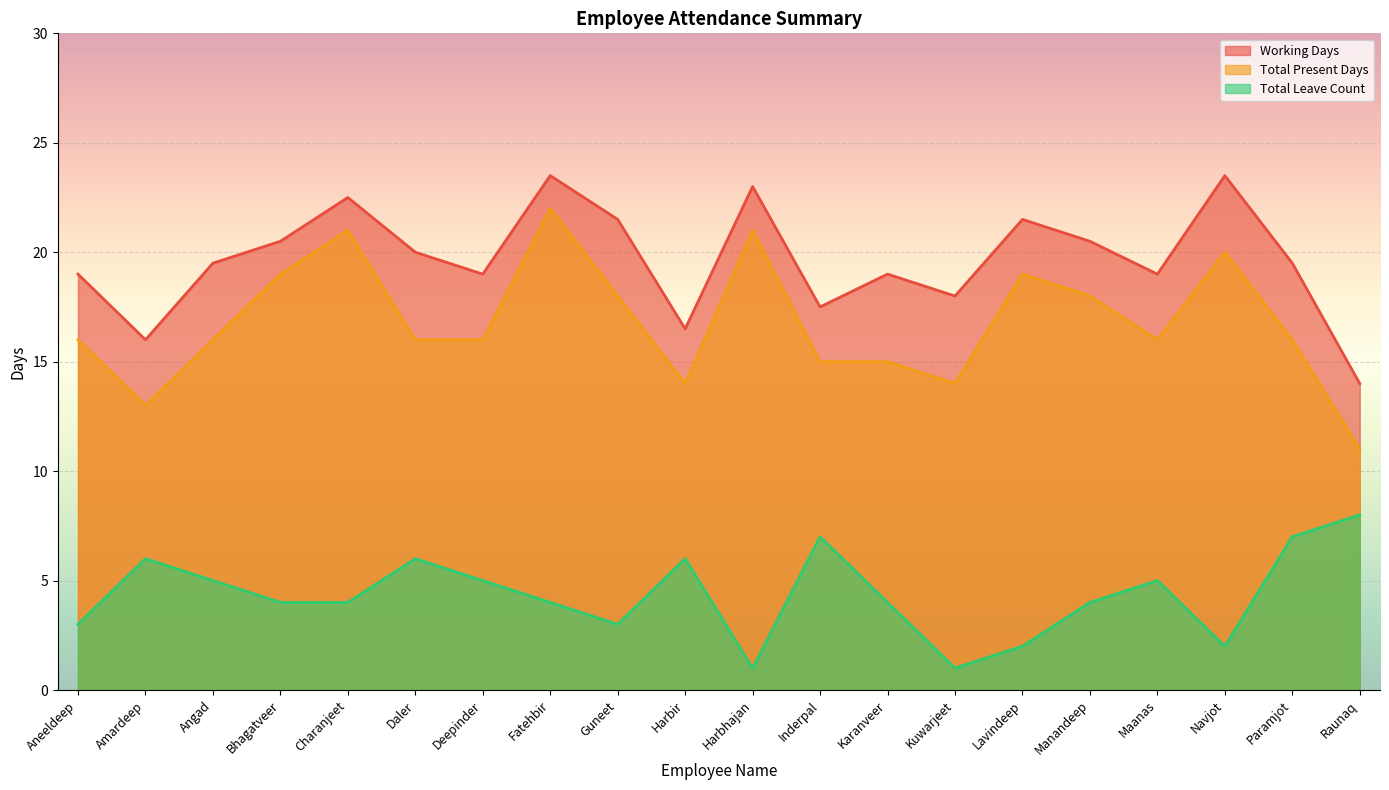

What is the label of the 1st point from the right?

Raunaq